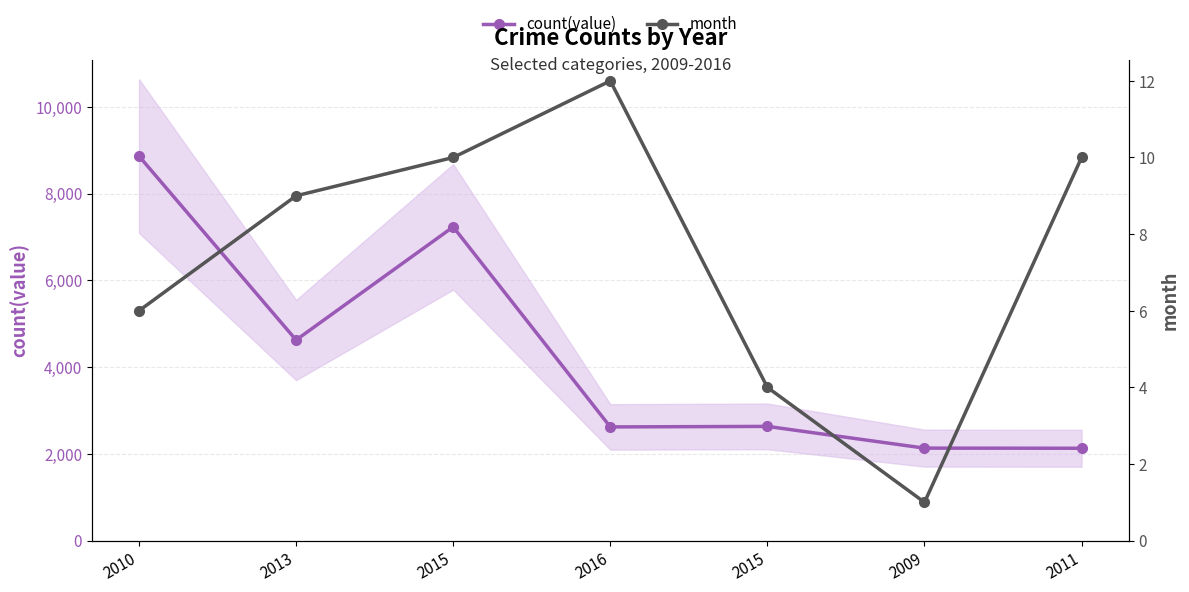

How many data points in count(value) are above 2633?

3